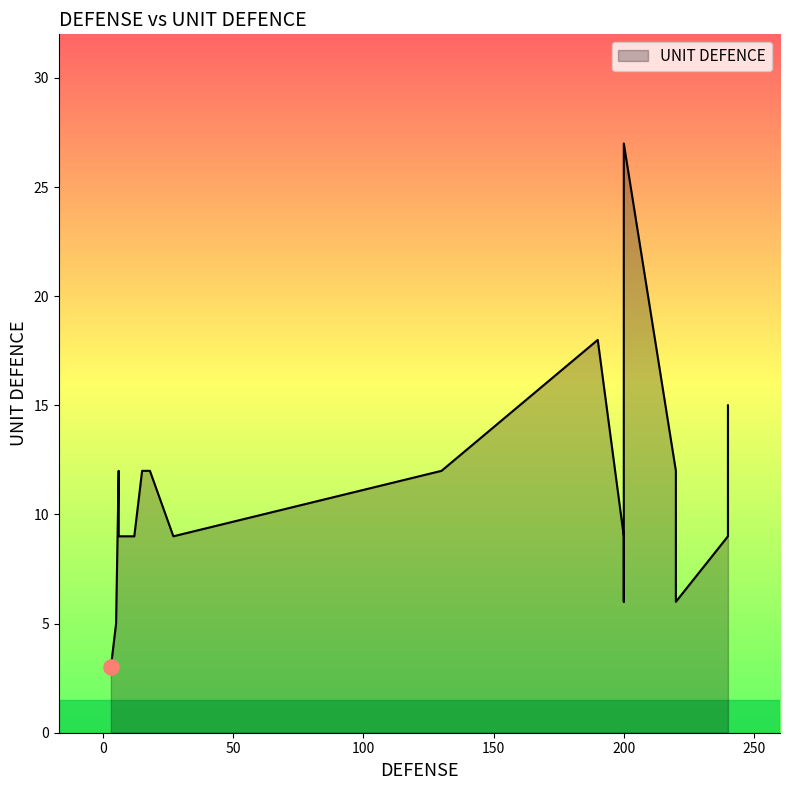

Between 130 and 240, which is larger?

130